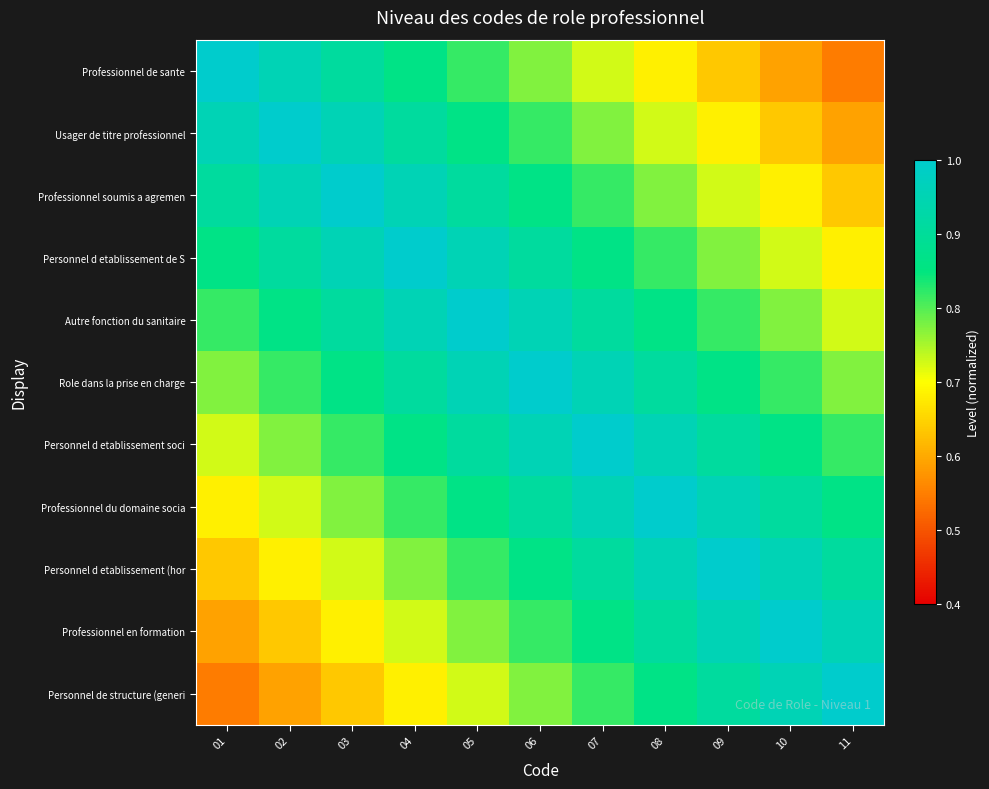

Rank the series by their maximum value, from highest to lowest.

Professionnel de sante, Usager de titre professionnel, Professionnel soumis a agremen, Personnel d etablissement de S, Autre fonction du sanitaire, Role dans la prise en charge, Personnel d etablissement soci, Professionnel du domaine socia, Personnel d etablissement (hor, Professionnel en formation, Personnel de structure (generi